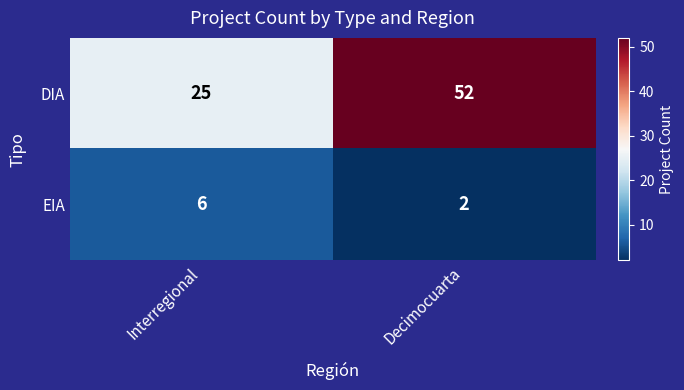

Reading right to left, list all the values displayed in this chart.

DIA: Decimocuarta=52	Interregional=25
EIA: Decimocuarta=2	Interregional=6